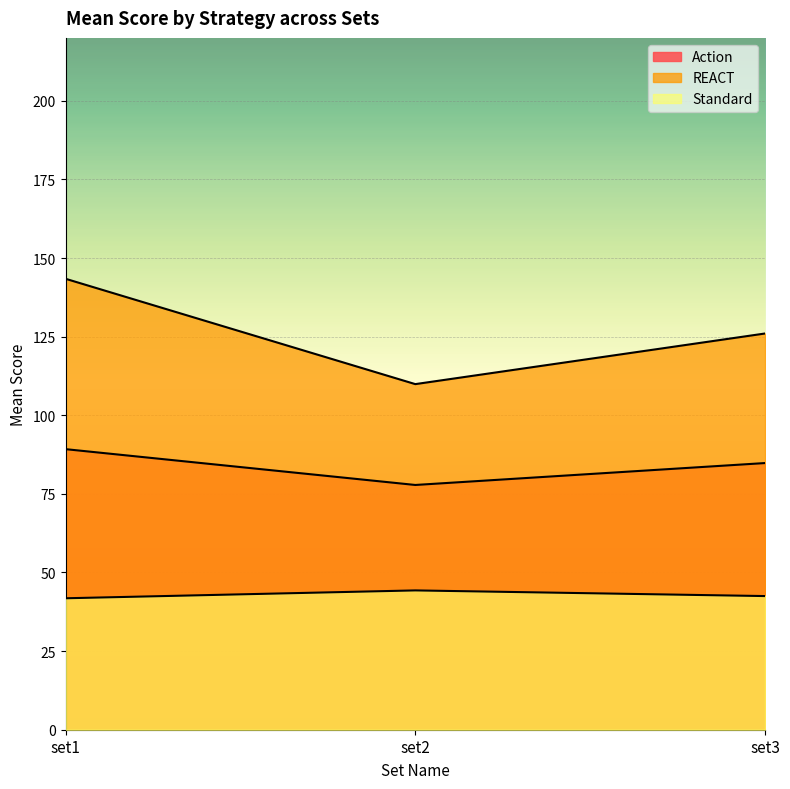

Which series has the largest range (max minus min)?

REACT